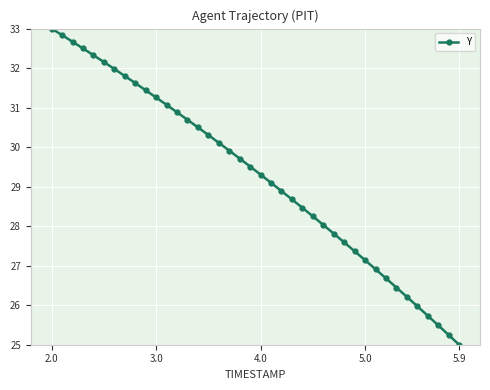

True or false: the data has more than 1 interior local peaks.

False